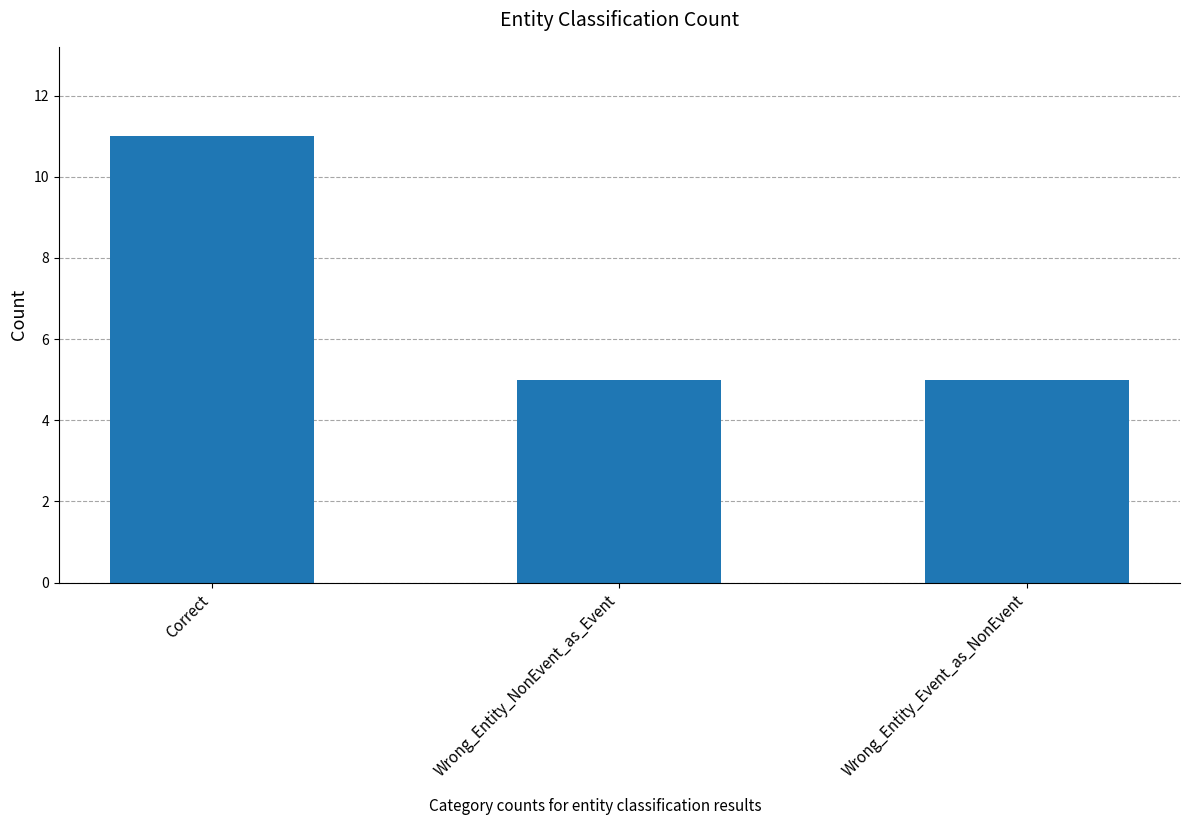

What is the value of the 2nd bar from the left?

5